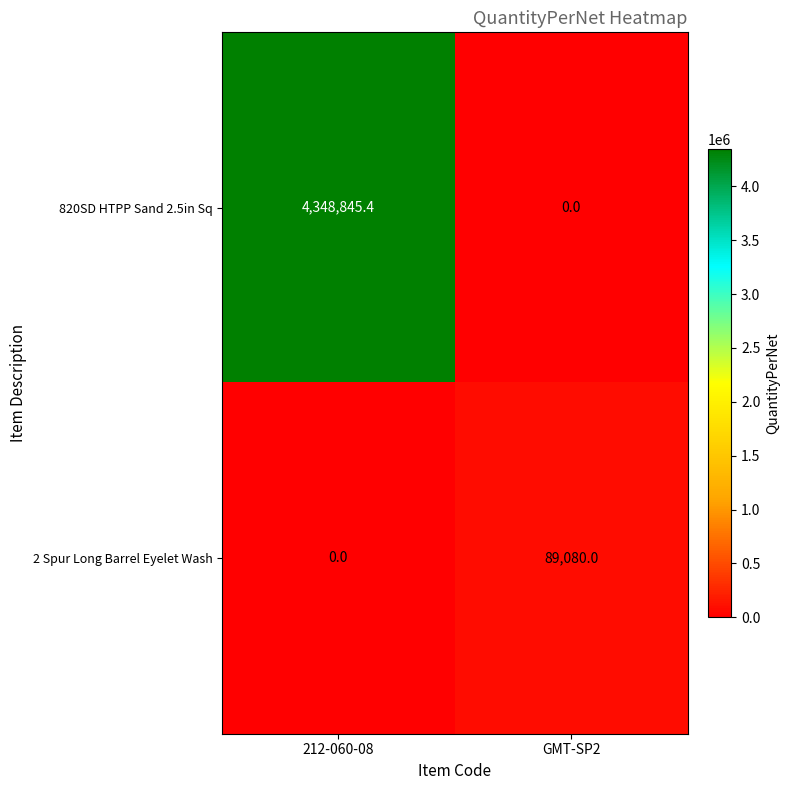

Rank the series at GMT-SP2 from highest to lowest value.

2 Spur Long Barrel Eyelet Wash, 820SD HTPP Sand 2.5in Sq